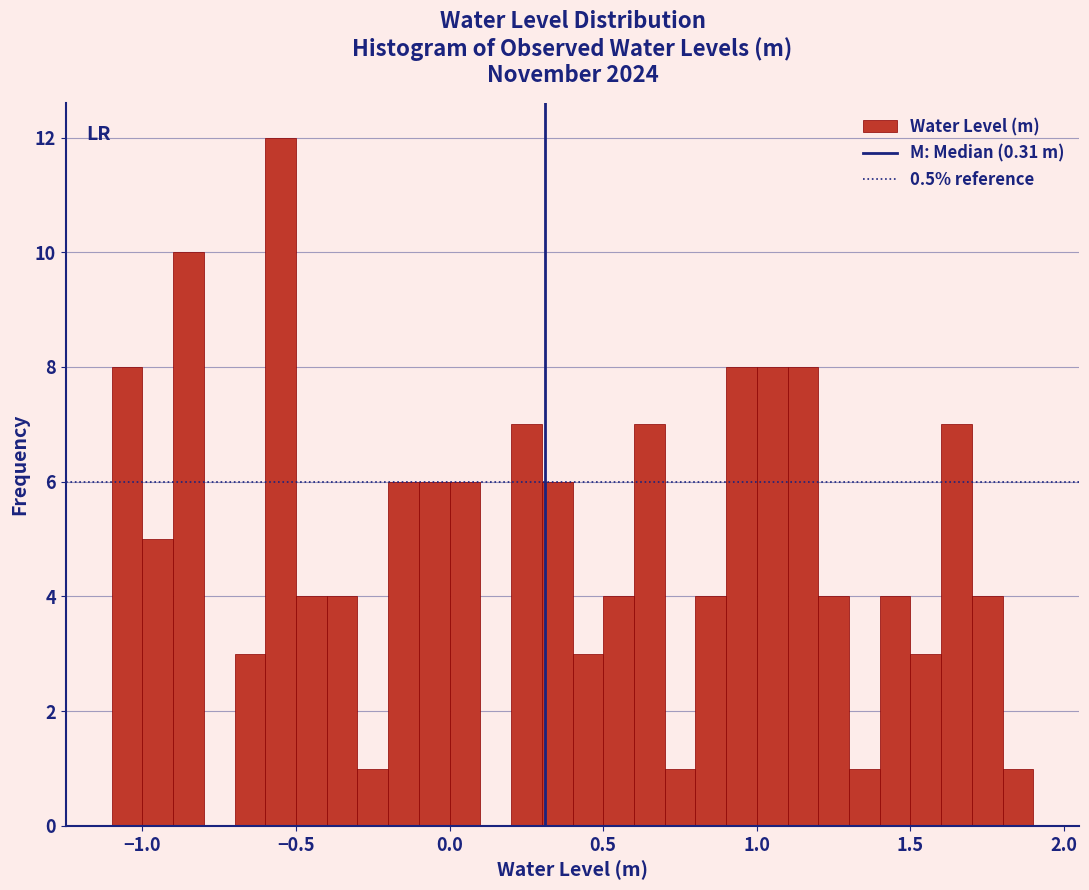

Read against the x-axis, roughly where is the centre of the tallest bar?

-0.55